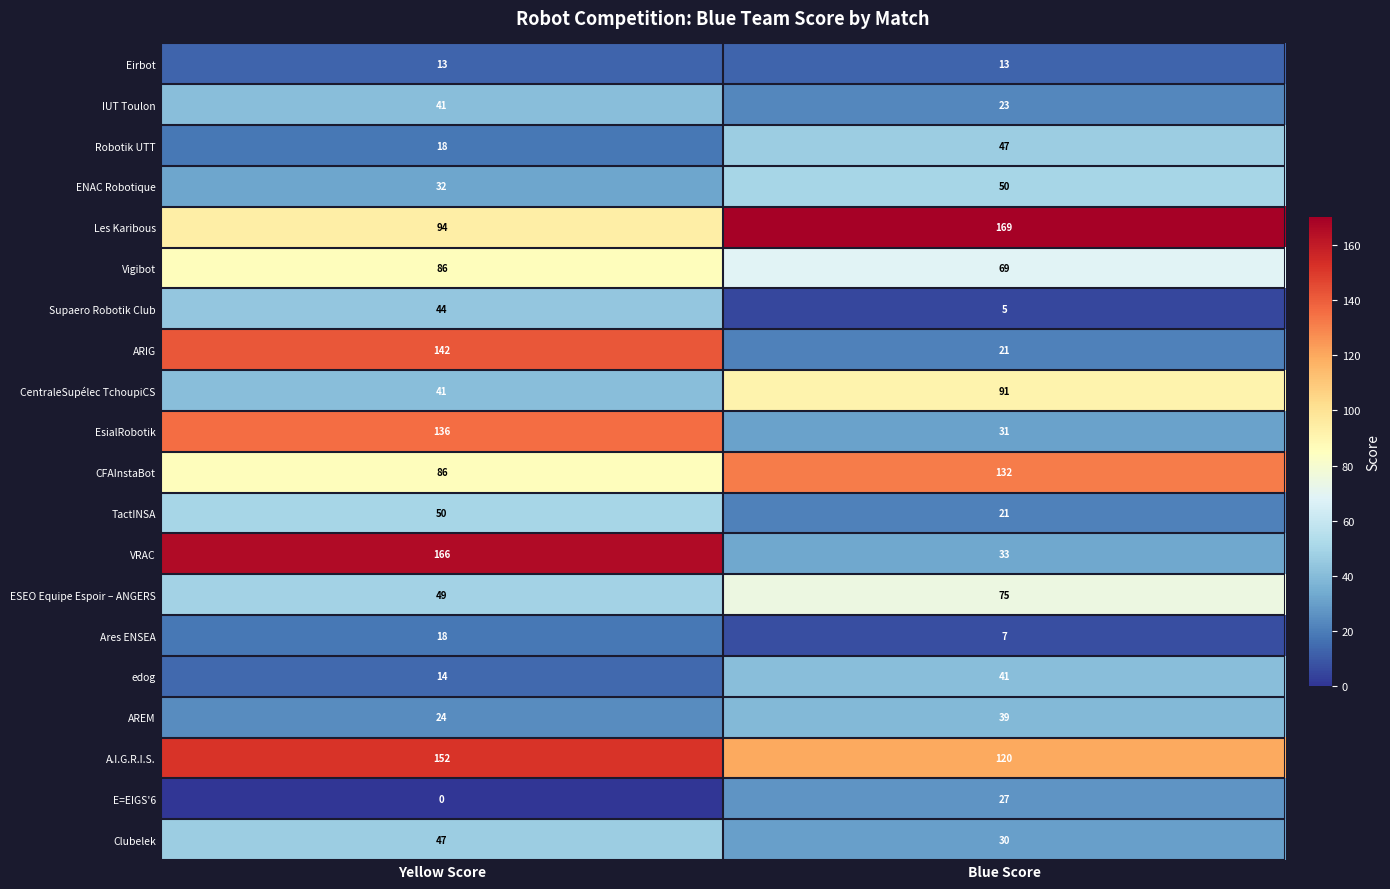

What is the lowest value of the A.I.G.R.I.S. series?

120